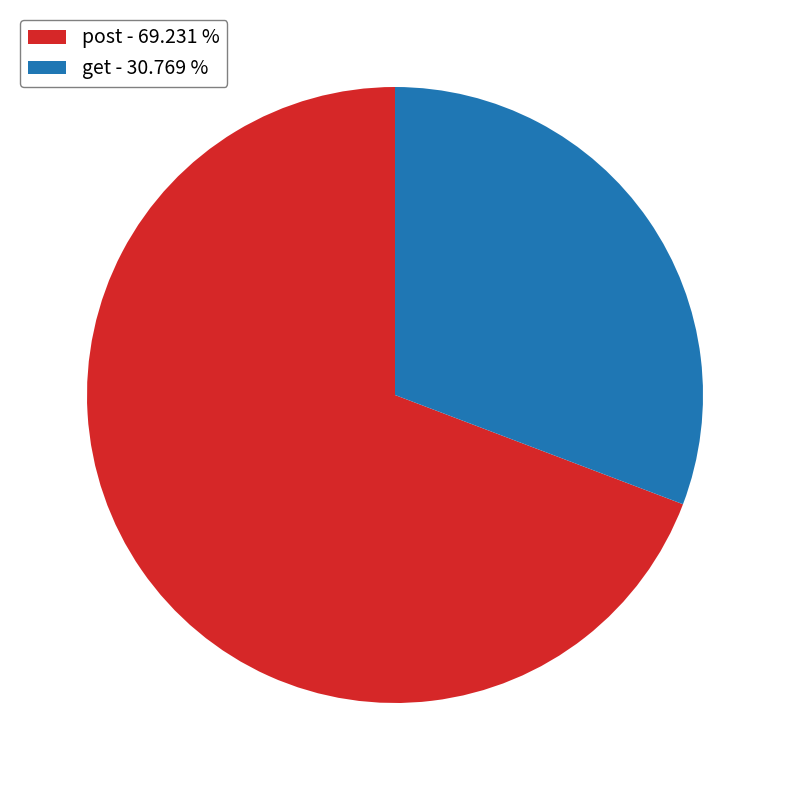

What is the ratio of the value at get - 30.769 % to the value at post - 69.231 %?

0.4